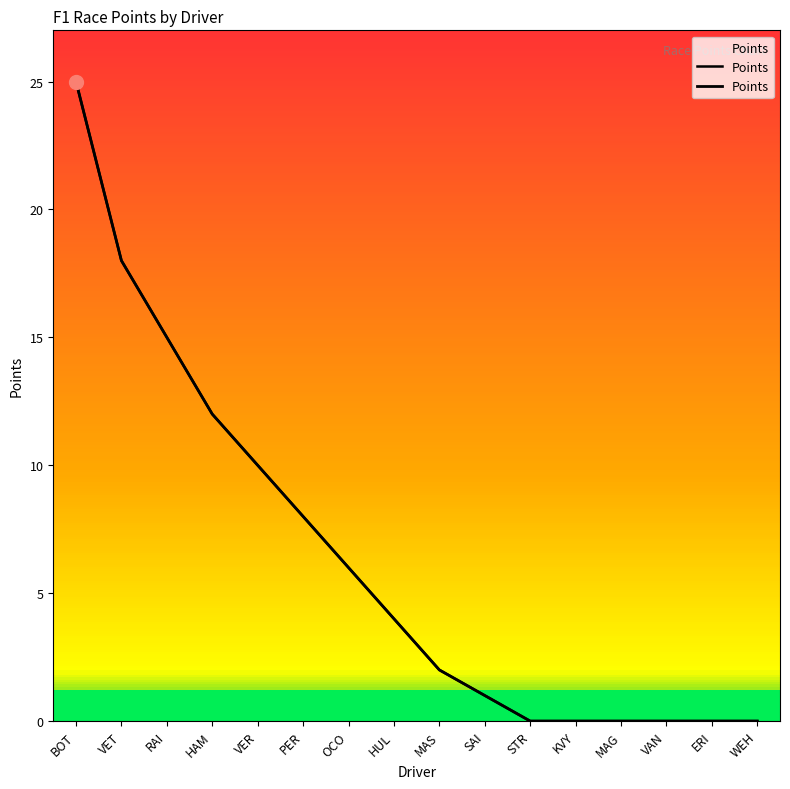

What is the change in value from VET to STR?

-18